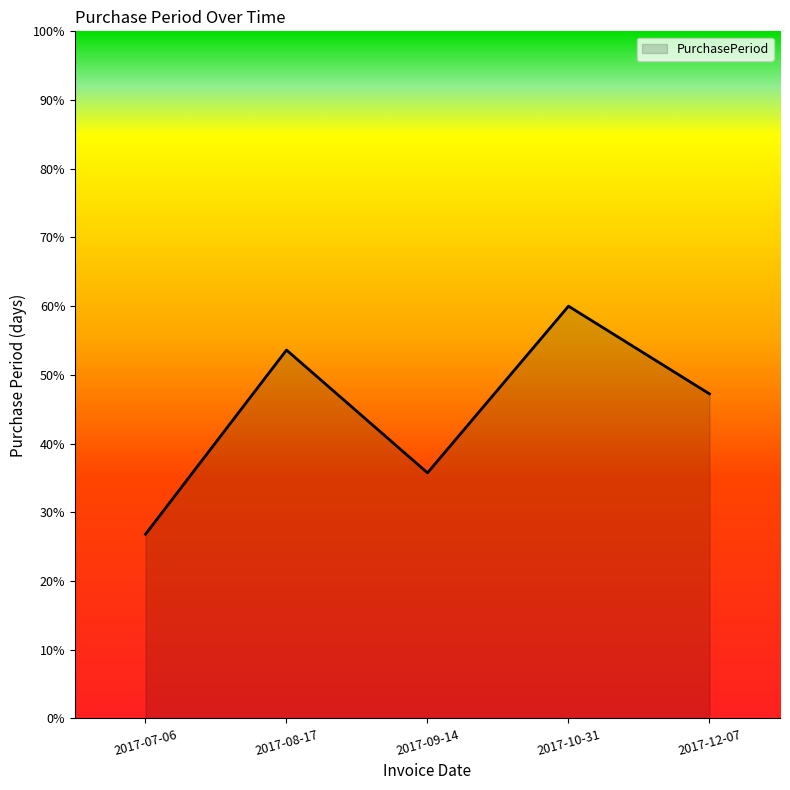

Count the number of data series in this chart.

1